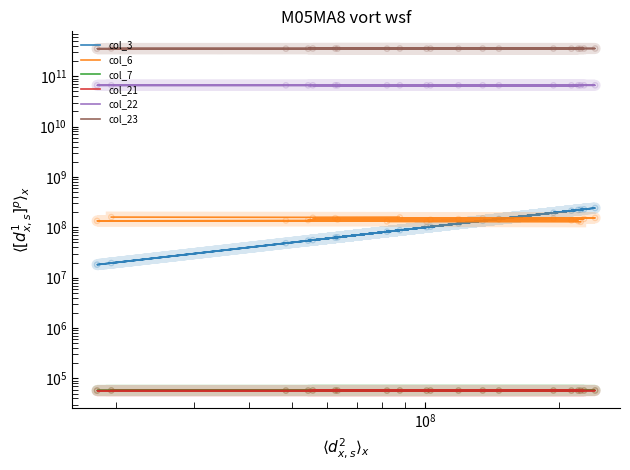

At how many categories does at least one series exceed 256511010233?

20